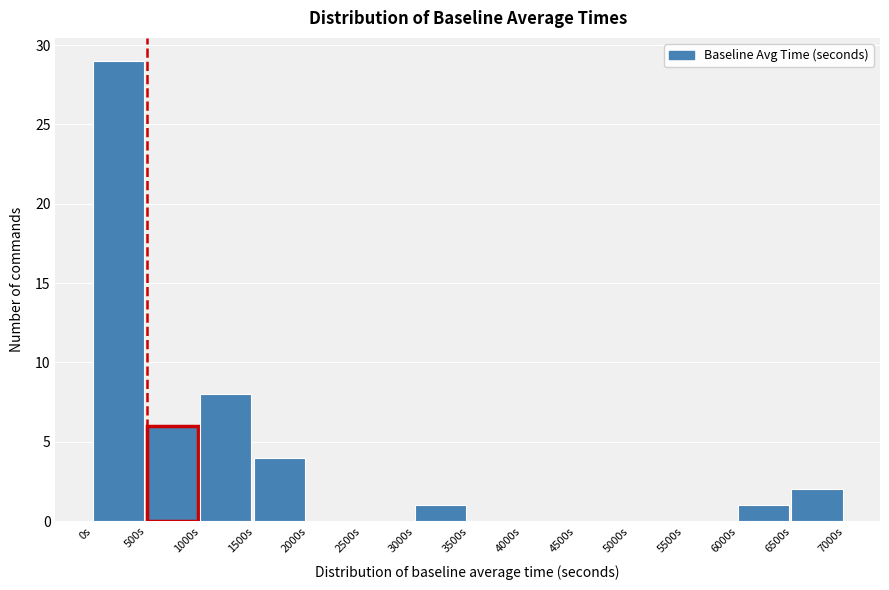

Over which range of the x-axis is the bar tallest?

0 to 500